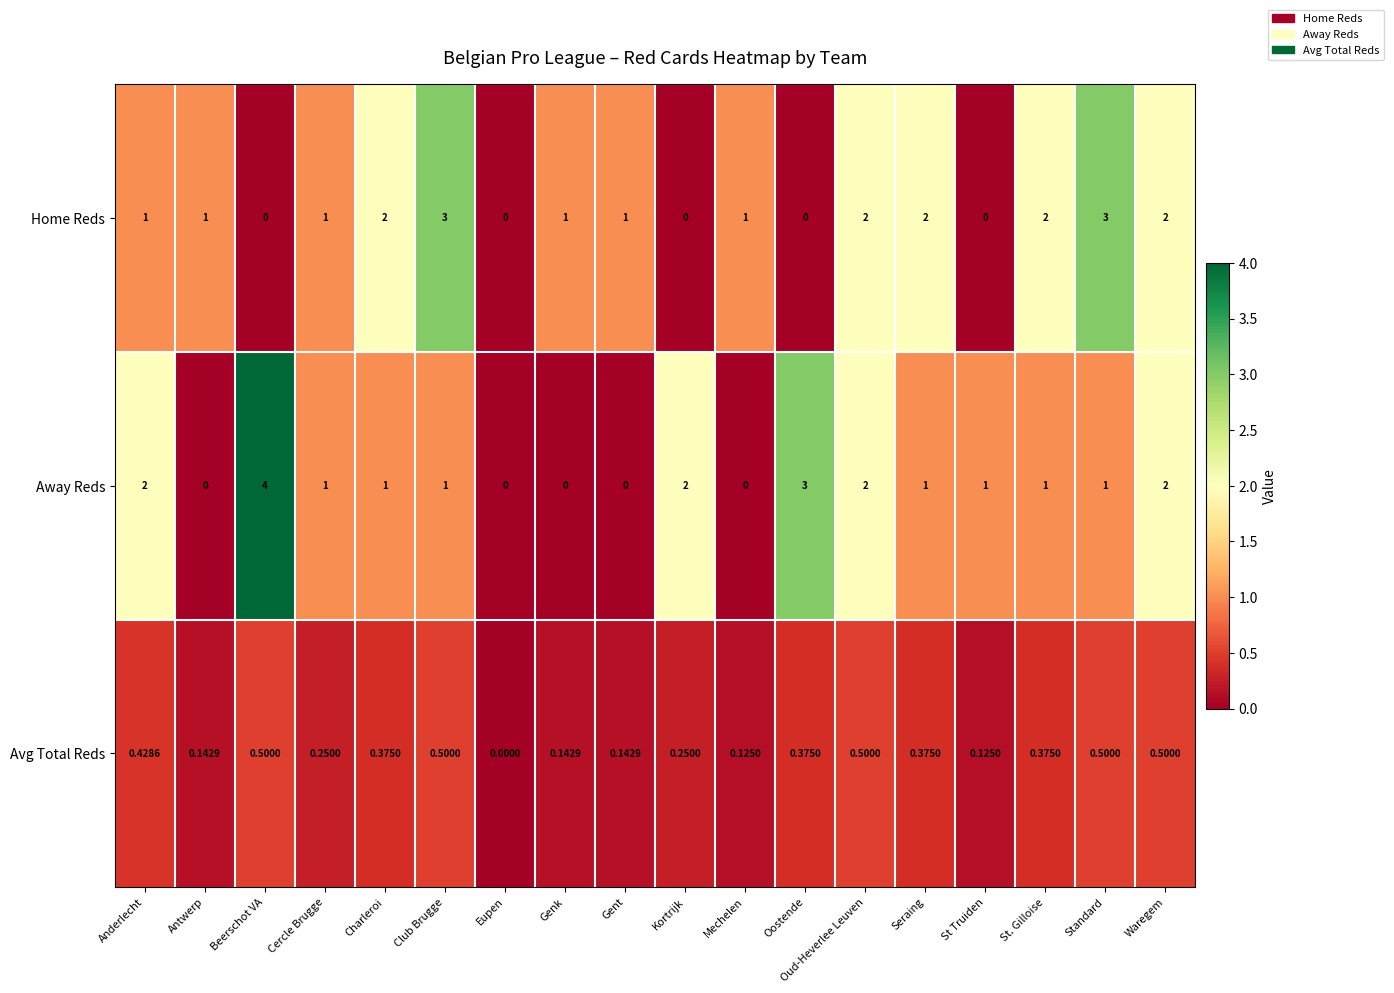

Which series has the widest spread of values?

Away Reds